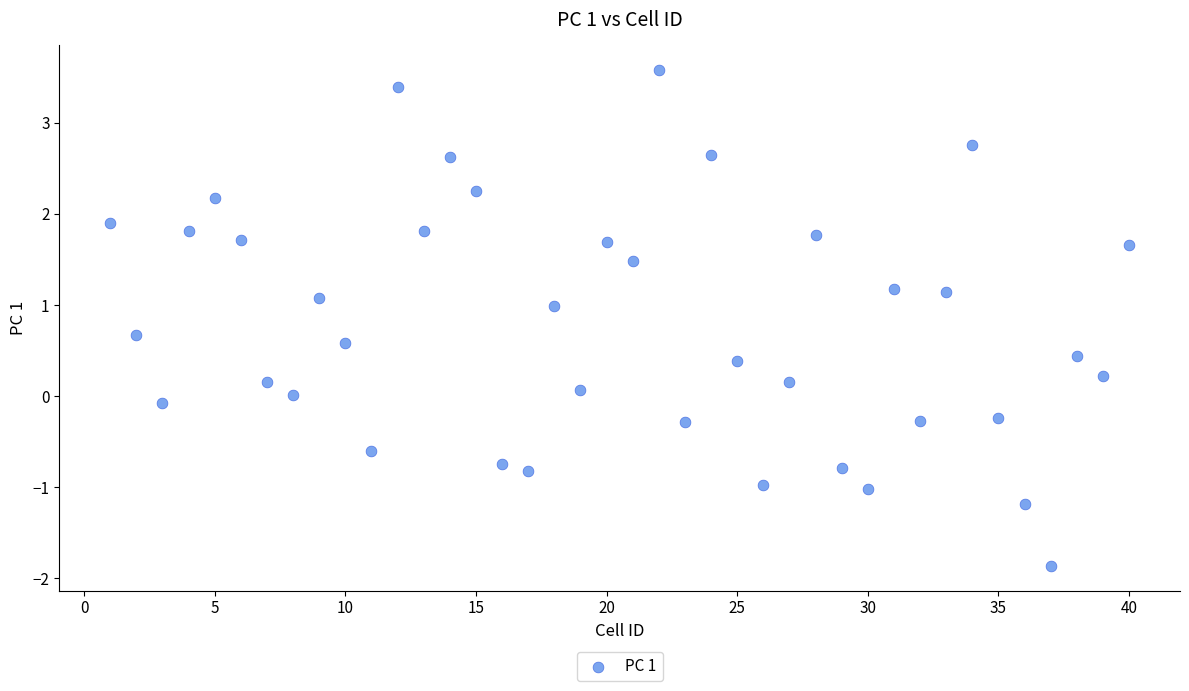

What is the range of Y values (max minus min)?

5.4